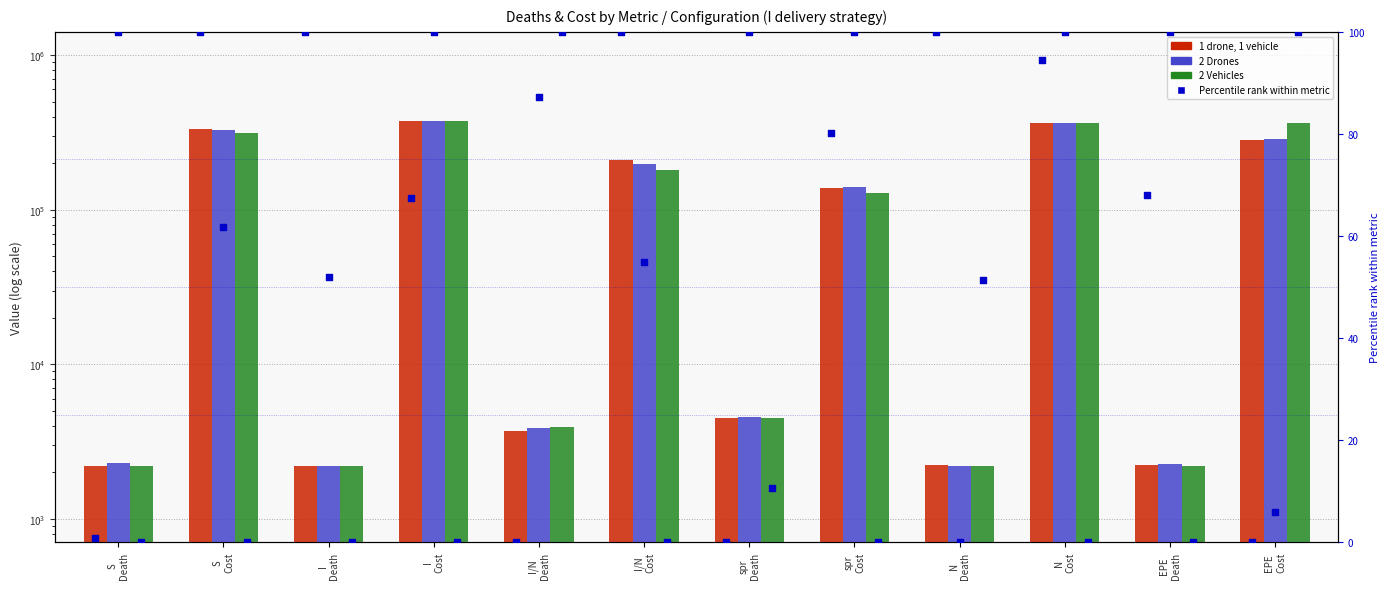

Which series has the widest spread of Y values?

2 Drones